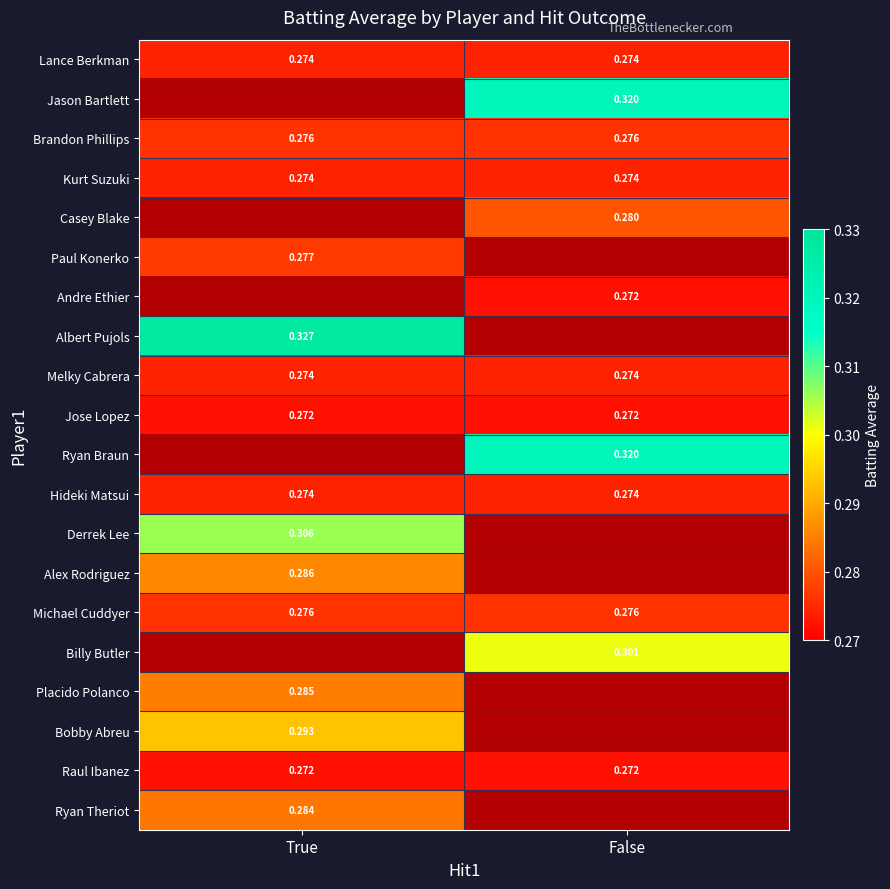

Which series has the largest total across all categories?

Brandon Phillips